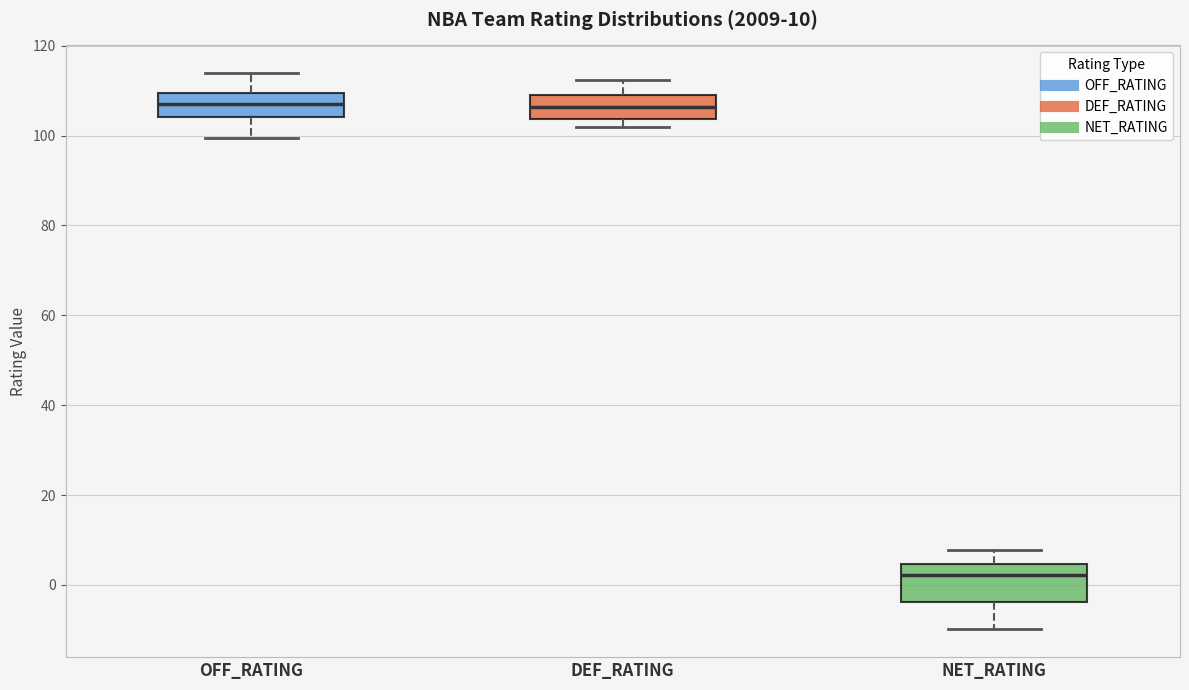

Which box is the tallest, from its lower edge to its upper edge?

NET_RATING